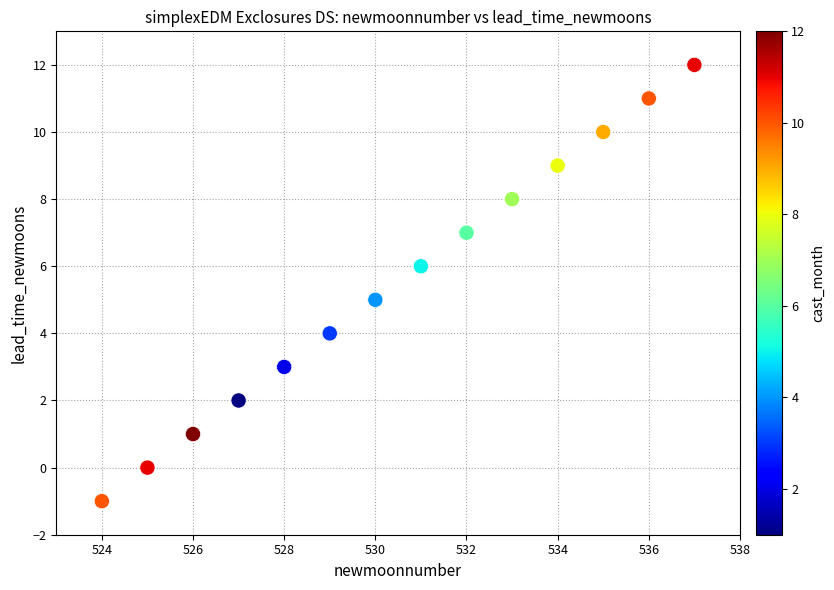

What is the range of Y values (max minus min)?

13